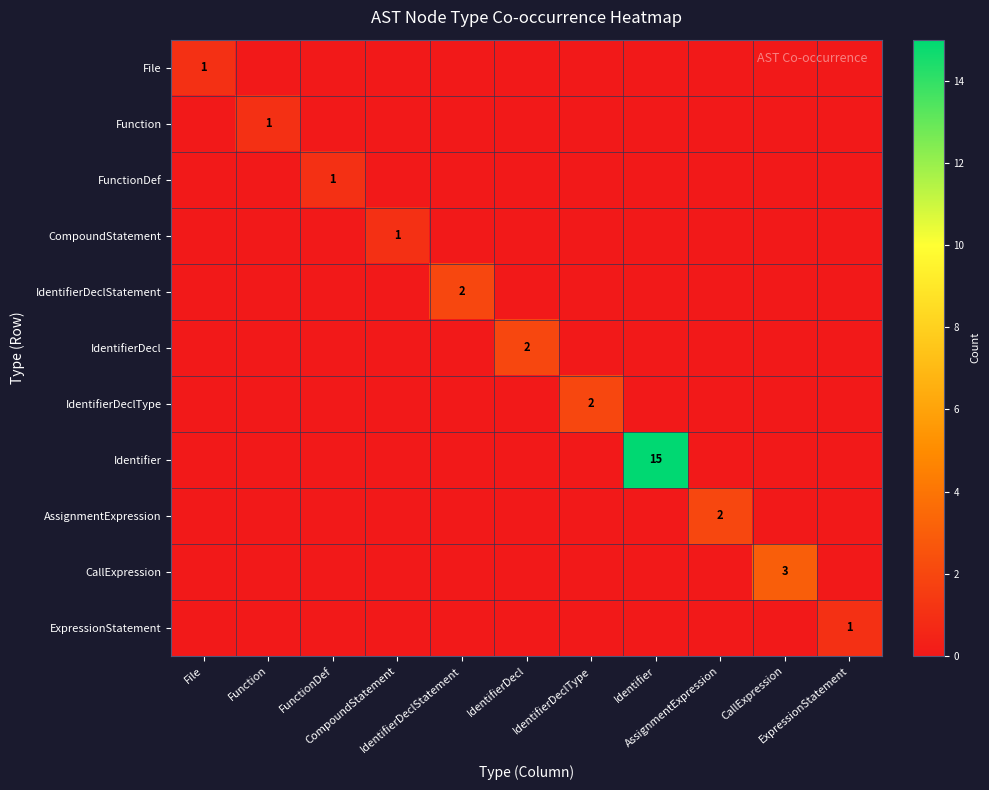

What is the total value across all series at CompoundStatement?

1